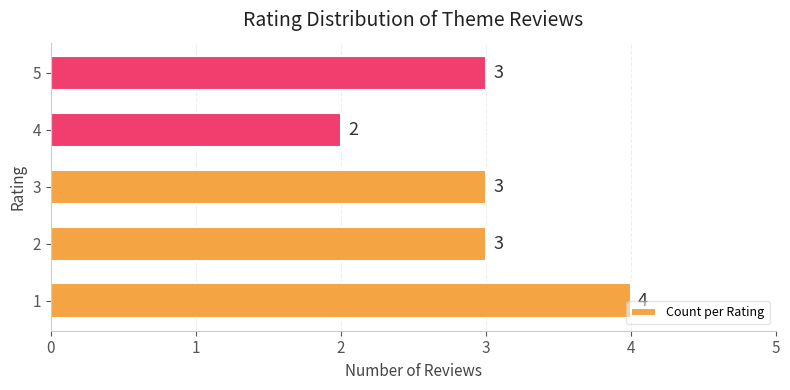

Reading top to bottom, extract all data points from this chart.

5=3	4=2	3=3	2=3	1=4